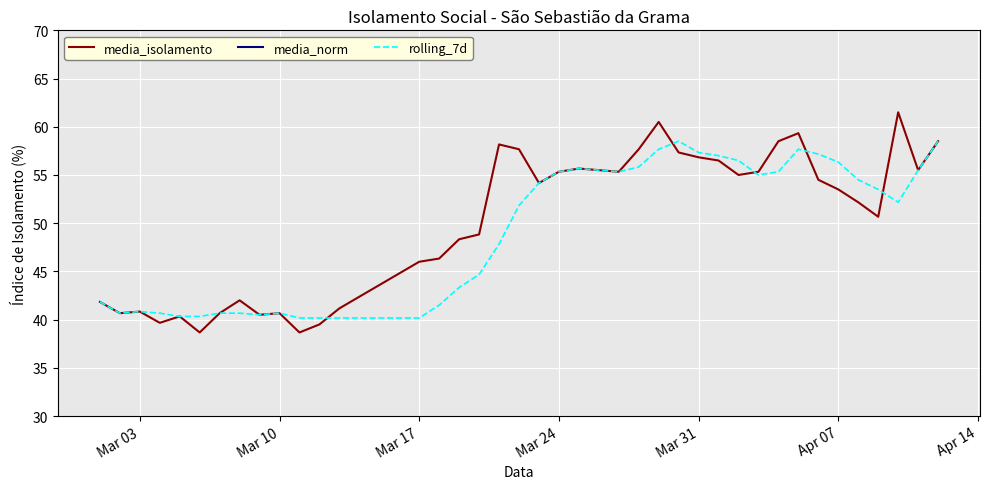

True or false: media_isolamento has a value of 64.2 at Mar 10.

False